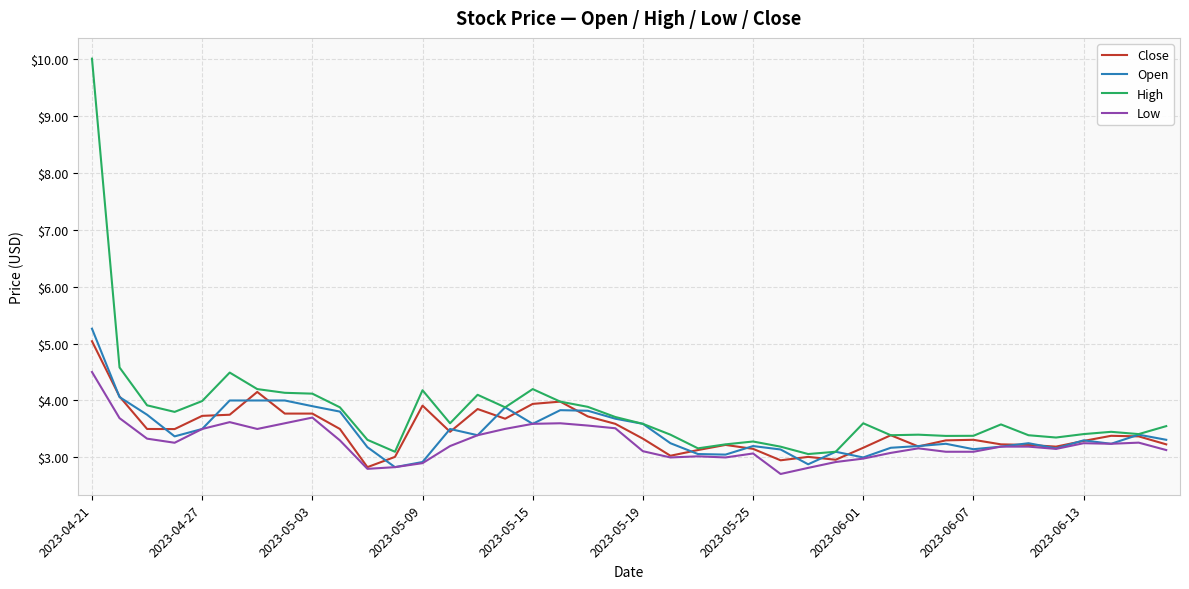

Which series has the widest spread of values?

High